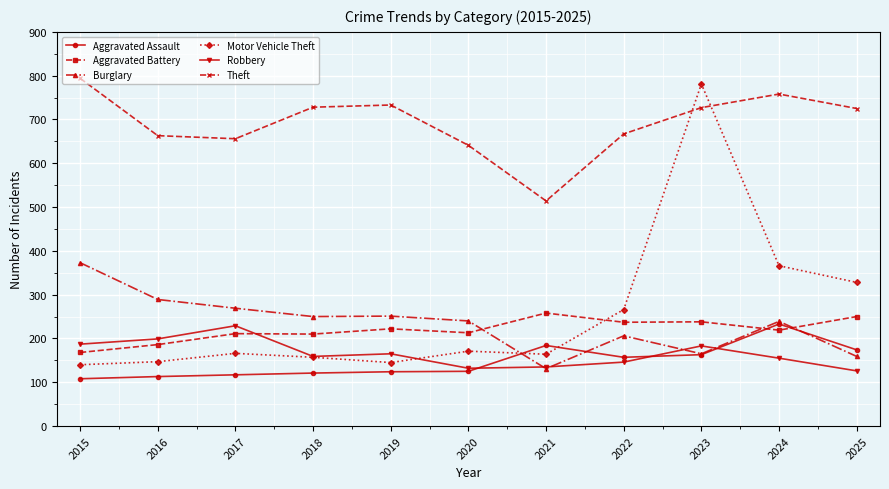

Does the chart display data point markers on the line(s)?

Yes